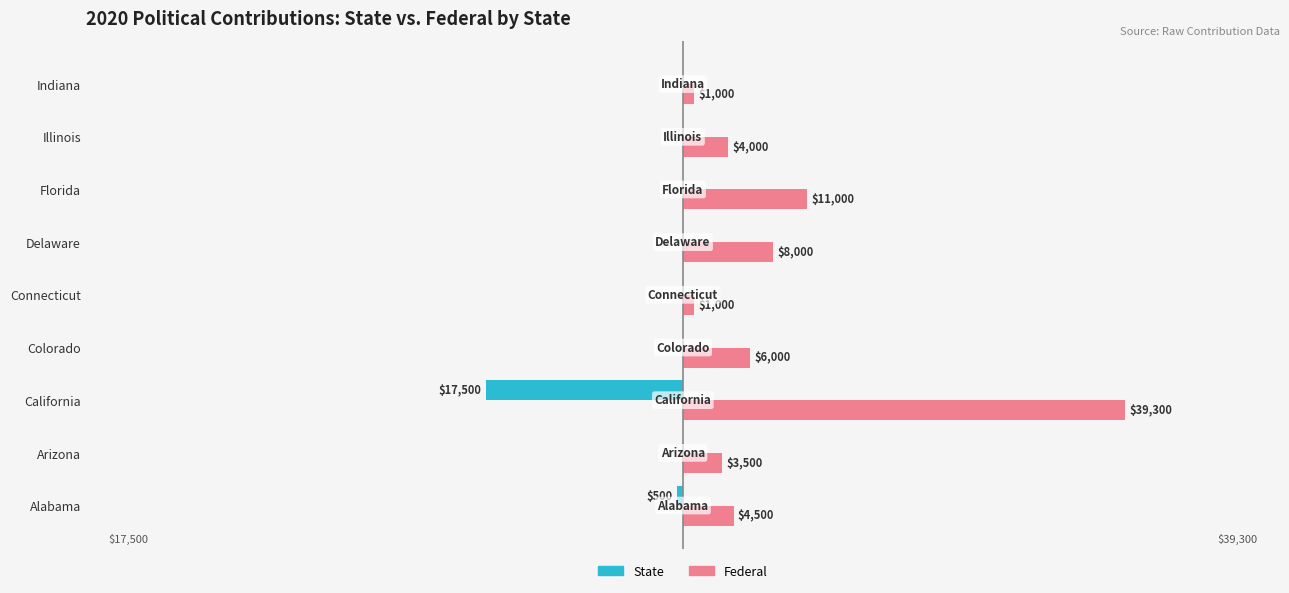

Which label corresponds to the largest value in the chart?

California